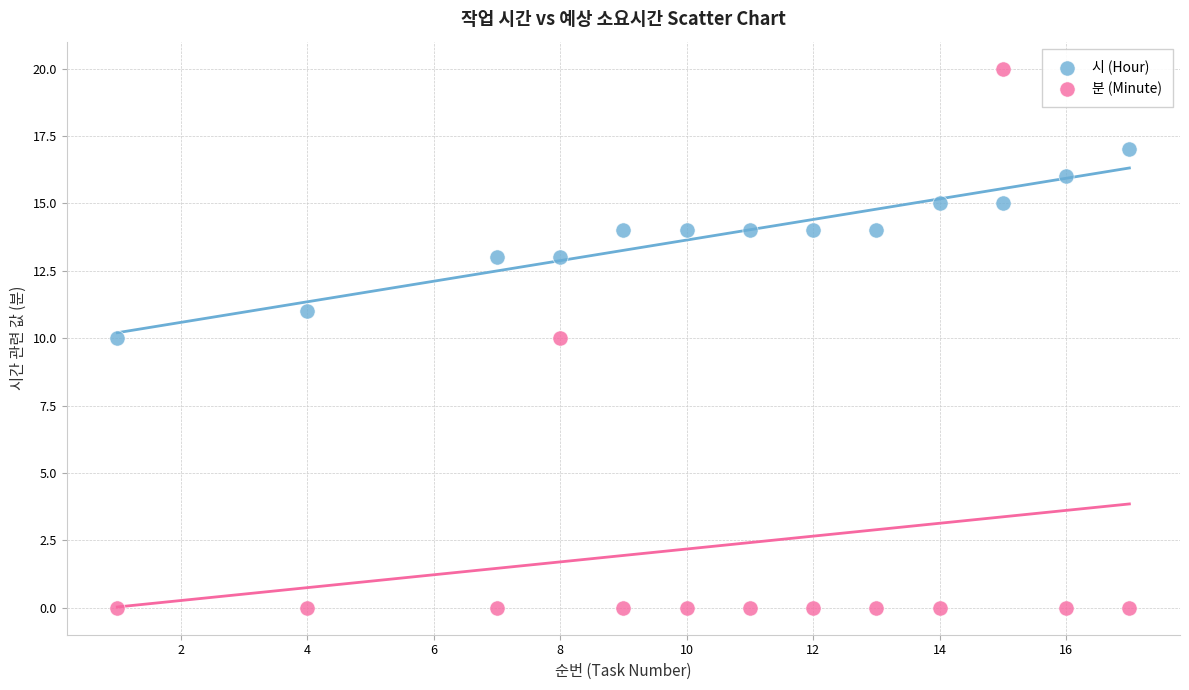

Which series reaches the minimum Y coordinate?

분 (Minute)